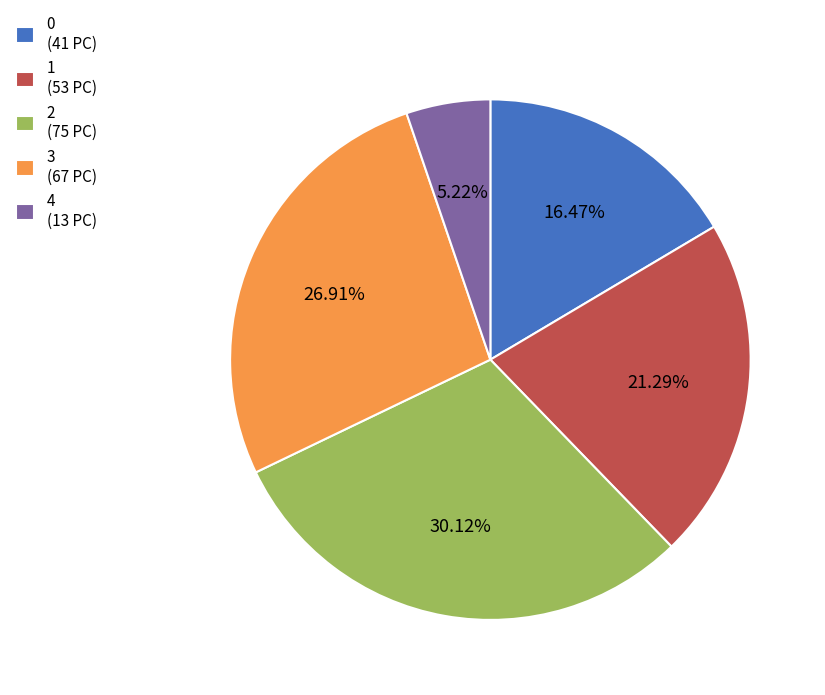

Approximately how many times larger is the value at 2 (75 PC) compared to 0 (41 PC)?

1.8